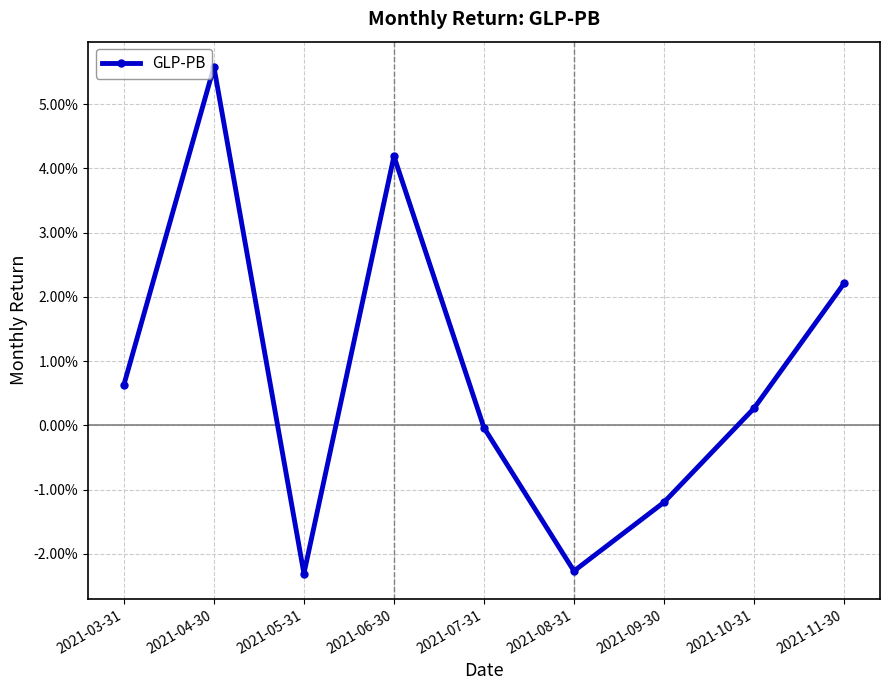

At which category does the data reach its first local peak?

2021-04-30